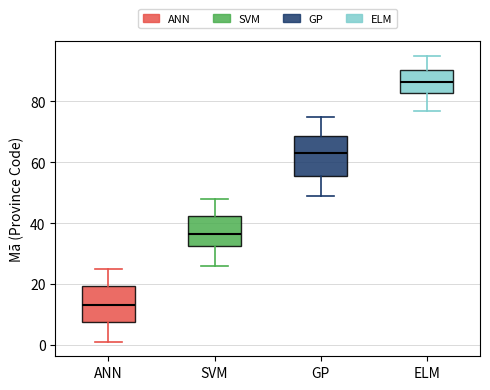

Which box's median line is the highest?

ELM